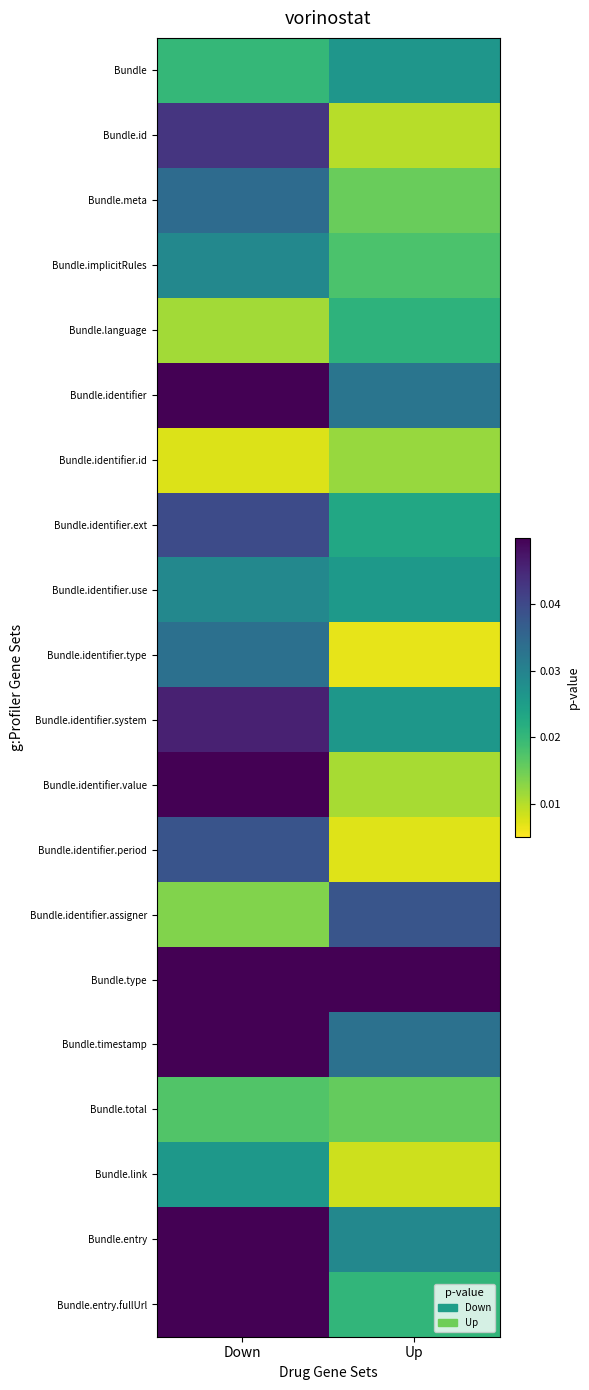

Reading left to right, extract all data points from this chart.

Bundle: Down=0.0	Up=0.0
Bundle.id: Down=0.0	Up=0.0
Bundle.meta: Down=0.0	Up=0.0
Bundle.implicitRules: Down=0.0	Up=0.0
Bundle.language: Down=0.0	Up=0.0
Bundle.identifier: Down=0.1	Up=0.0
Bundle.identifier.id: Down=0.0	Up=0.0
Bundle.identifier.ext: Down=0.0	Up=0.0
Bundle.identifier.use: Down=0.0	Up=0.0
Bundle.identifier.type: Down=0.0	Up=0.0
Bundle.identifier.system: Down=0.0	Up=0.0
Bundle.identifier.value: Down=0.1	Up=0.0
Bundle.identifier.period: Down=0.0	Up=0.0
Bundle.identifier.assigner: Down=0.0	Up=0.0
Bundle.type: Down=0.1	Up=0.1
Bundle.timestamp: Down=0.1	Up=0.0
Bundle.total: Down=0.0	Up=0.0
Bundle.link: Down=0.0	Up=0.0
Bundle.entry: Down=0.1	Up=0.0
Bundle.entry.fullUrl: Down=0.1	Up=0.0